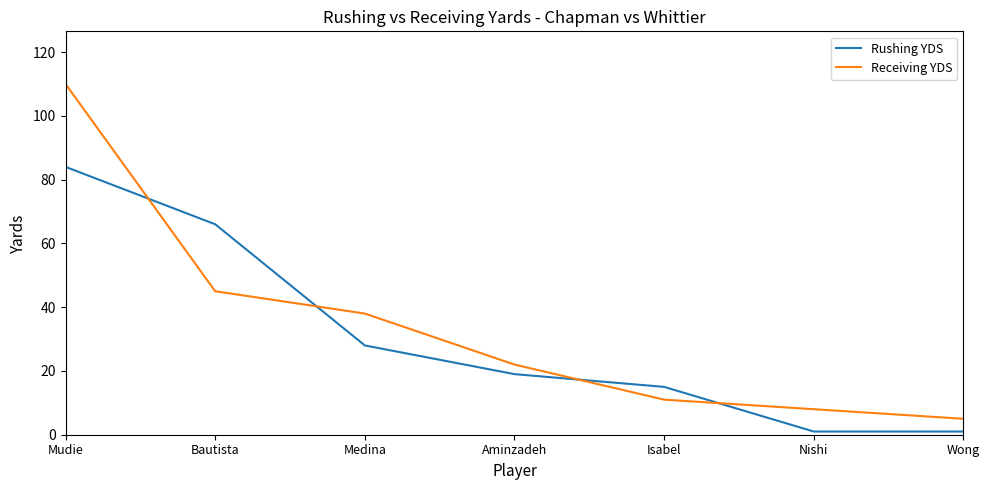

True or false: Receiving YDS and Rushing YDS intersect in this chart.

True